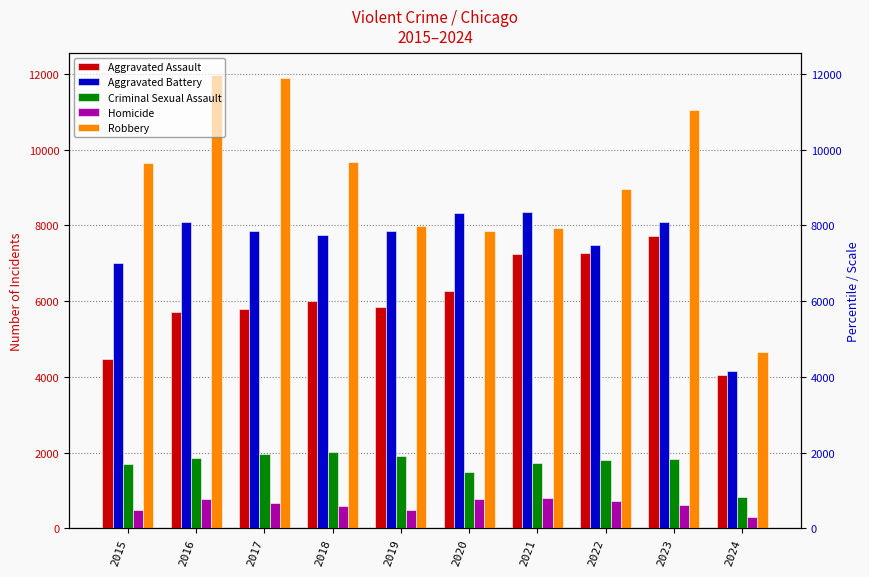

True or false: Criminal Sexual Assault has a value of 688 at 2020.

False